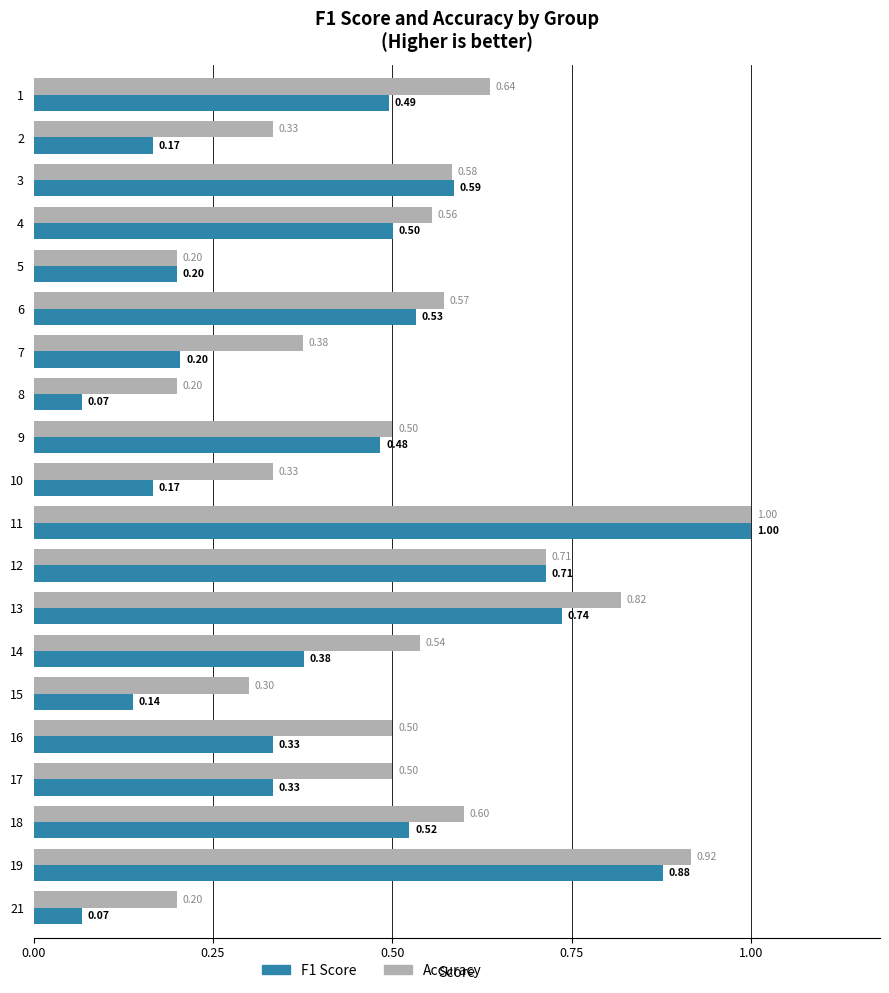

List the series in order of their overall mean, lowest first.

F1 Score, Accuracy